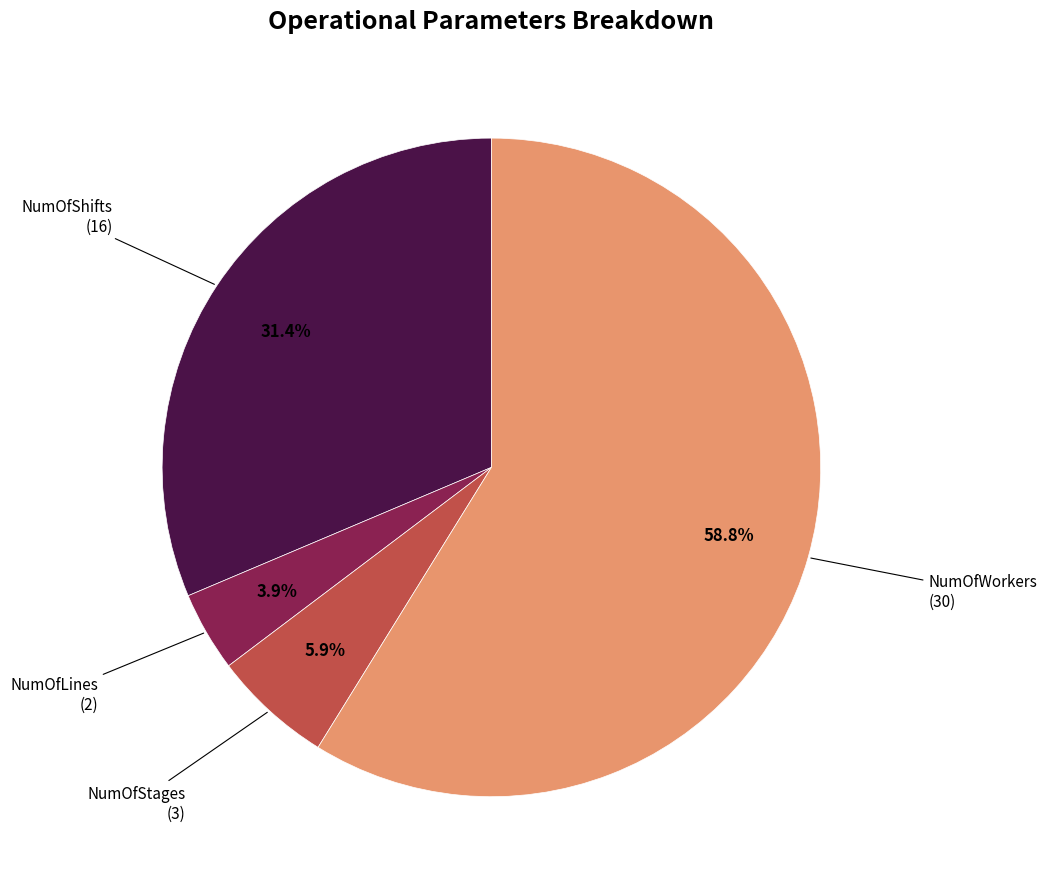

How many slices are in this pie chart?

4